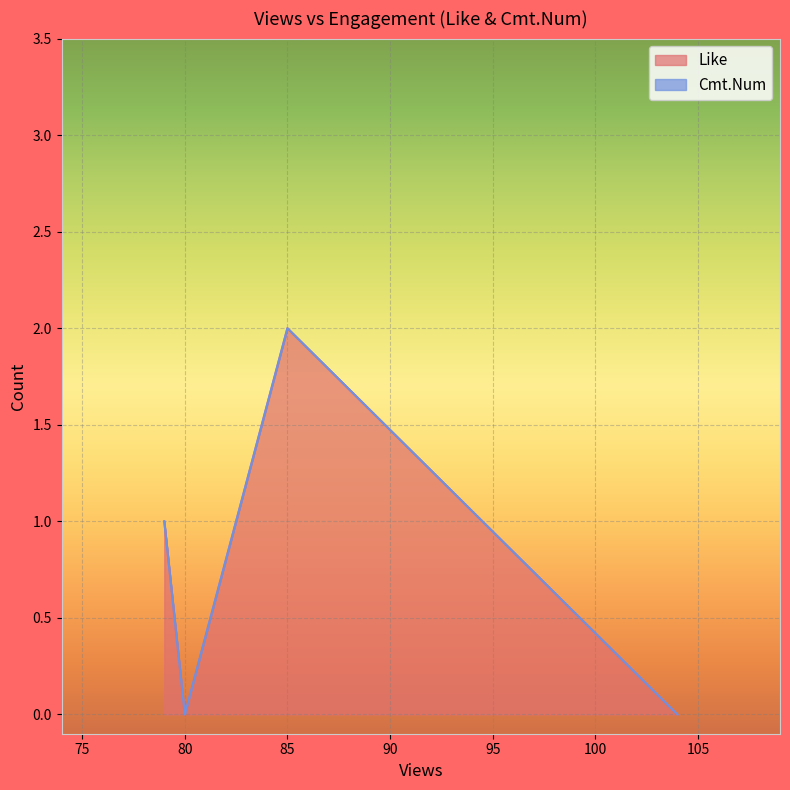

Which category has the highest value in the Like series?

85